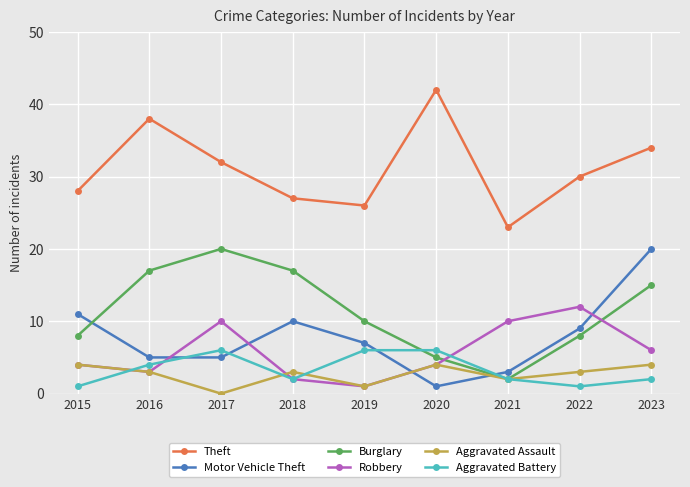

Is it true that Aggravated Assault equals 1 at 2016?

False